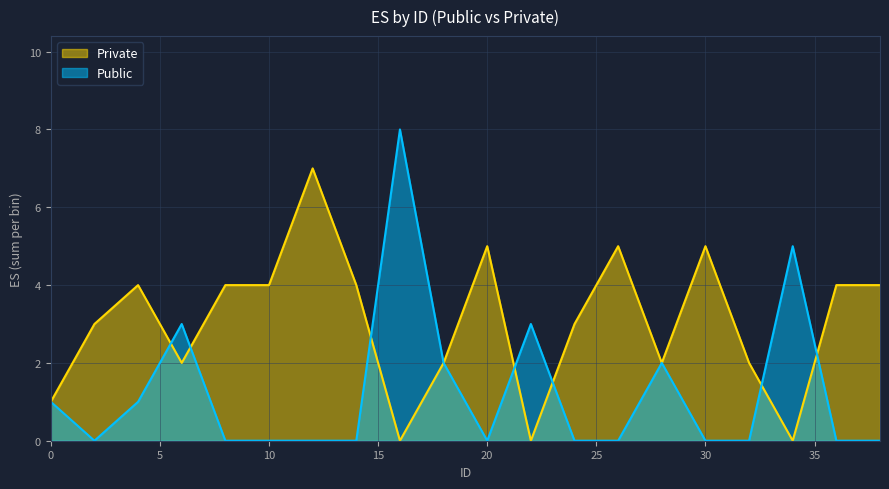

The Private series shows 1 at 36. True or false?

False